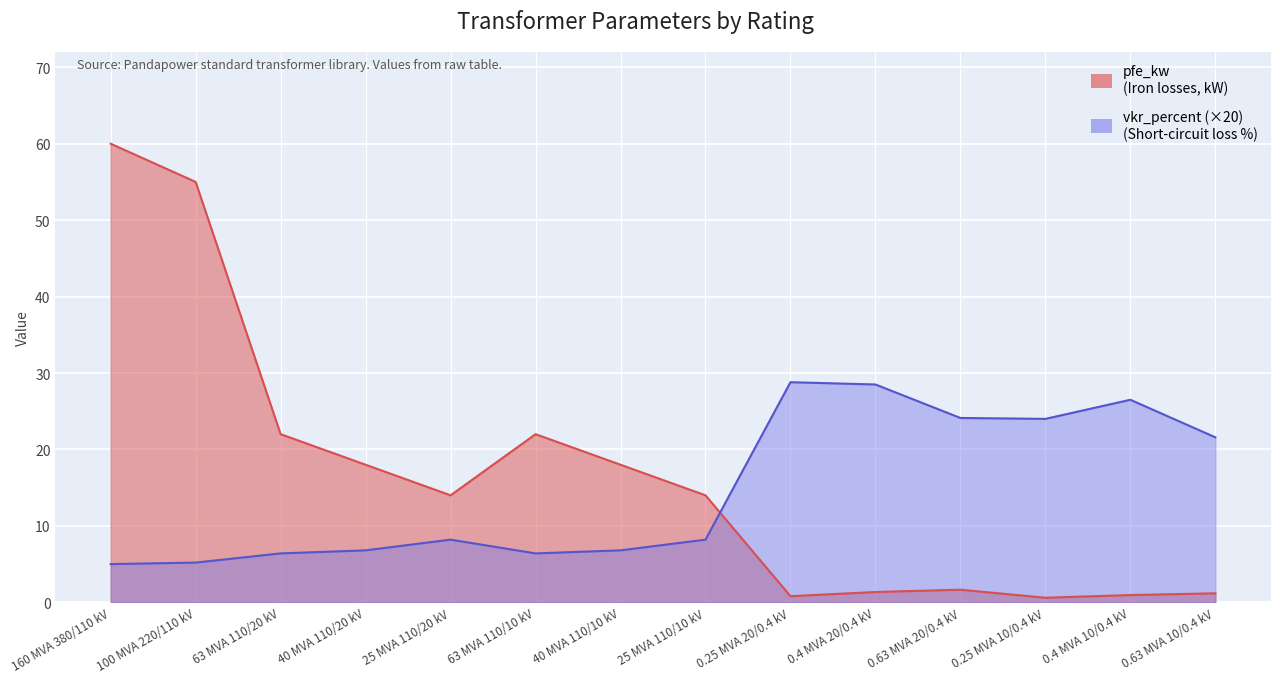

What is the highest value of the vkr_percent series?

28.8